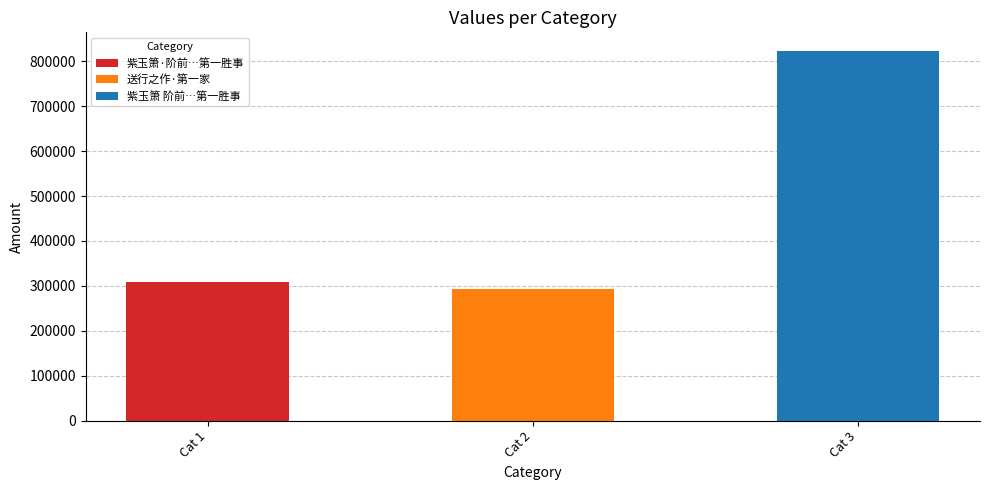

Is it true that the value at Cat 1 is 436105?

False